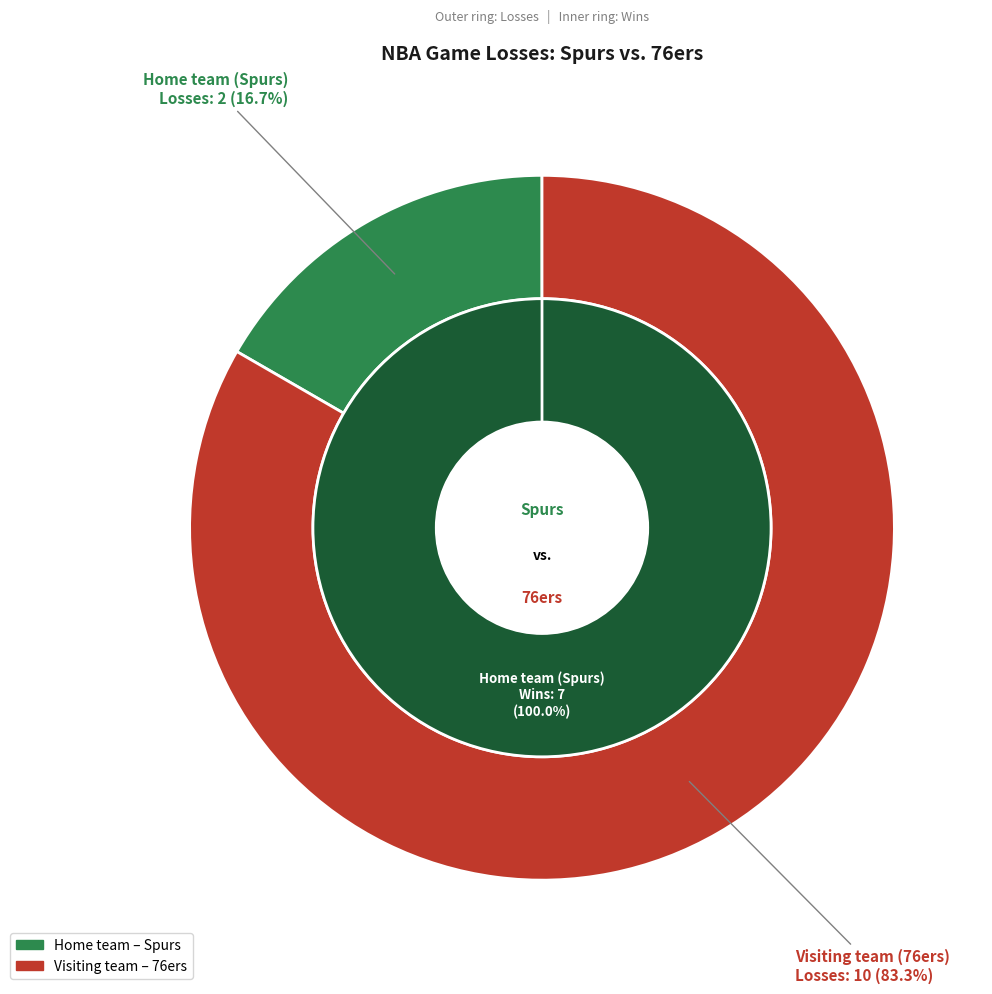

What is the ratio of the value at Home team (Spurs) to the value at Visiting team (76ers)?

0.2